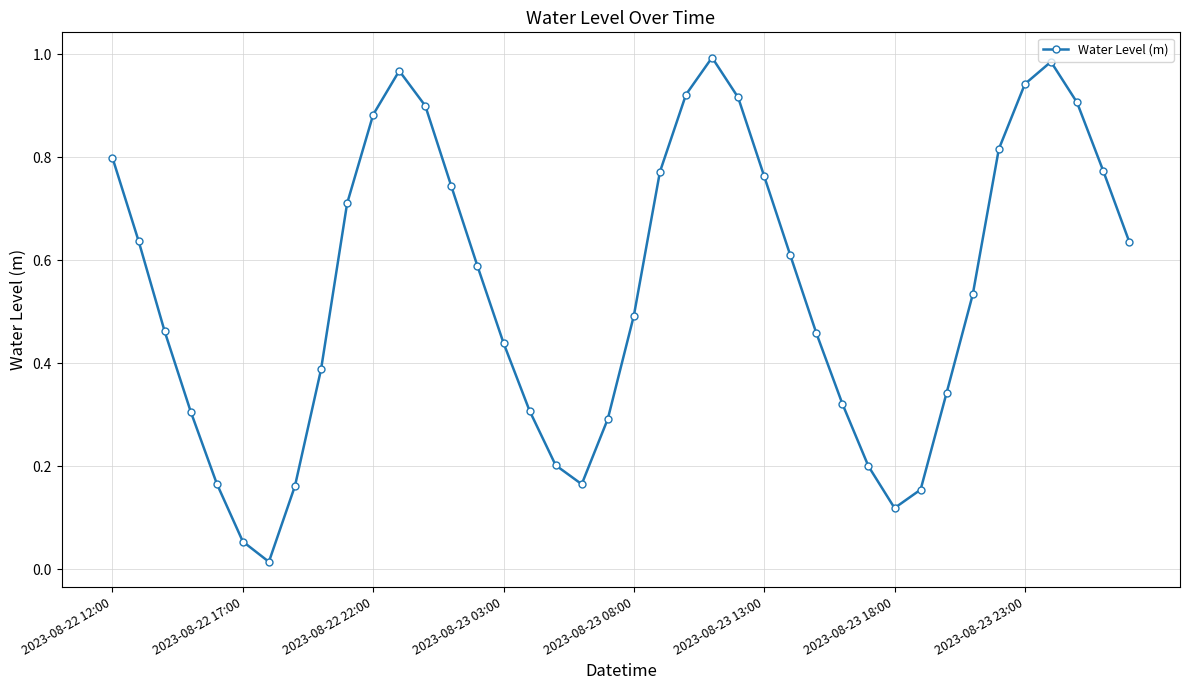

How many points are higher than both their immediate neighbors (excluding endpoints)?

3